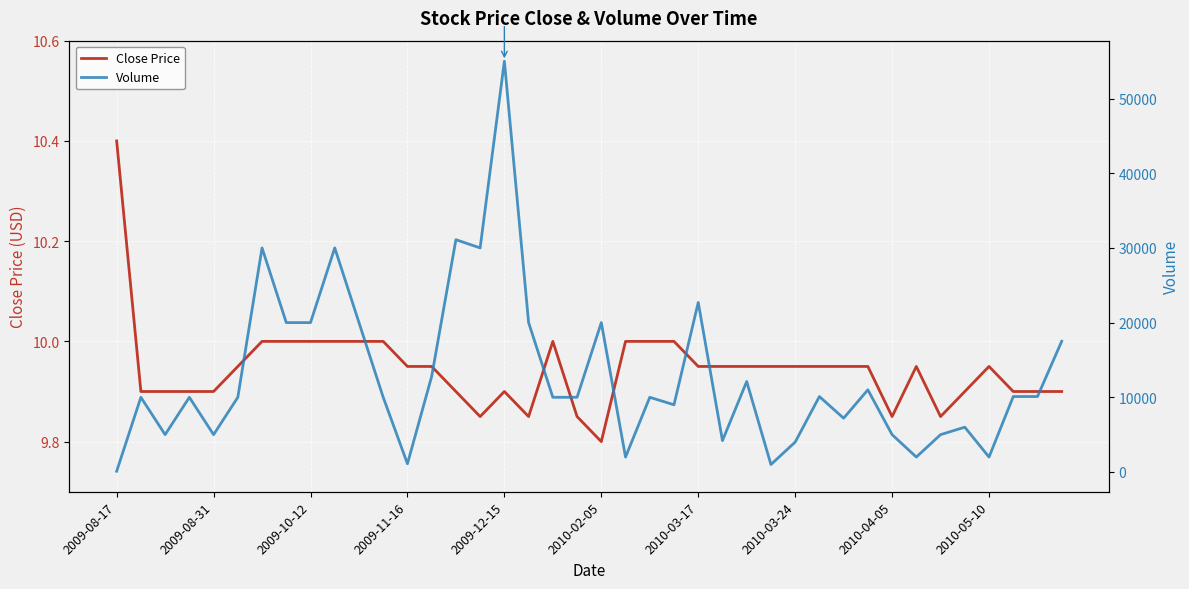

Rank the series by their maximum value, from lowest to highest.

Close Price, Volume